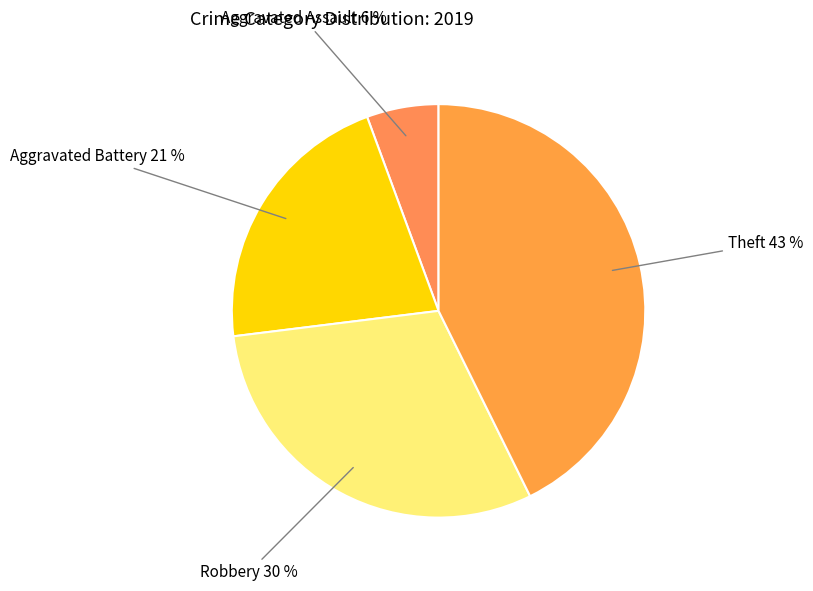

To the nearest percent, what percentage of the pie is Aggravated Assault?

6%